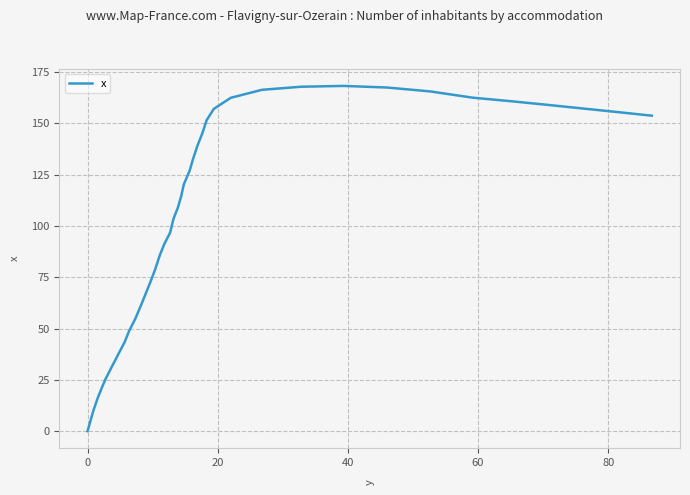

What is the difference between the maximum and minimum values?

168.2